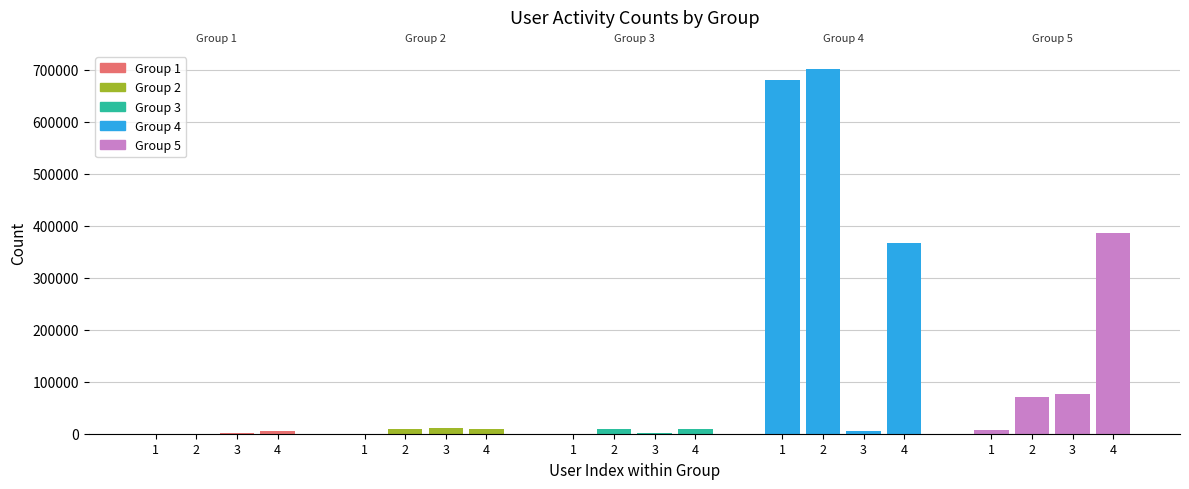

What is the value of the Group 3 bar at the 3rd from the left?

621